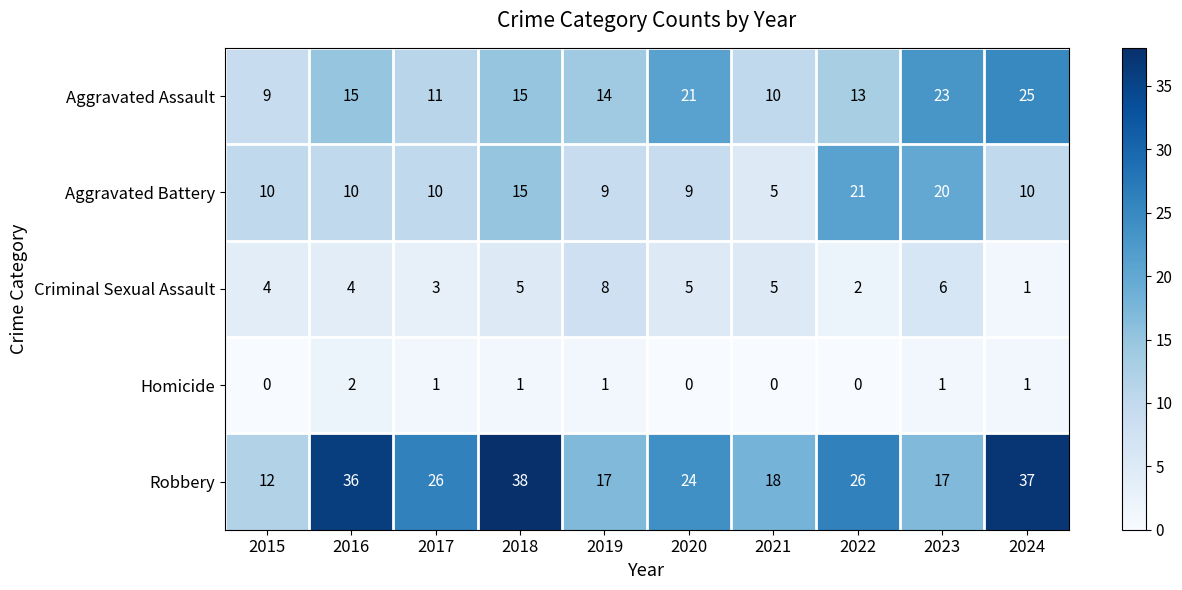

Read the Robbery value at 2018.

38